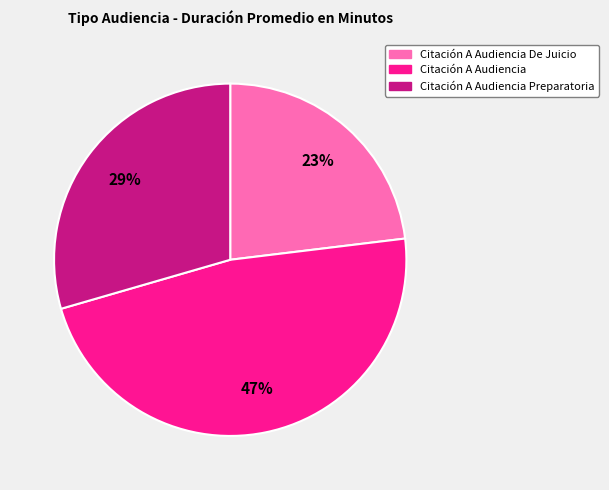

Does any single category account for the majority?

No